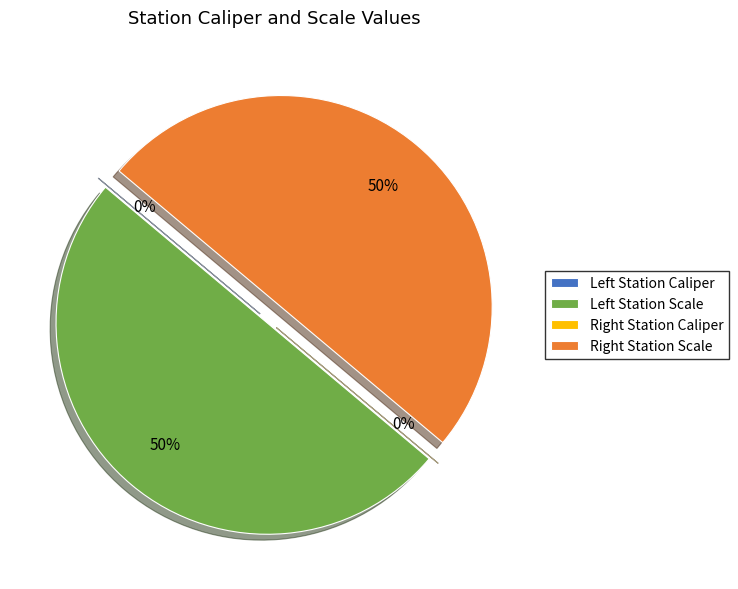

To the nearest percent, what is the average slice percentage?

25%